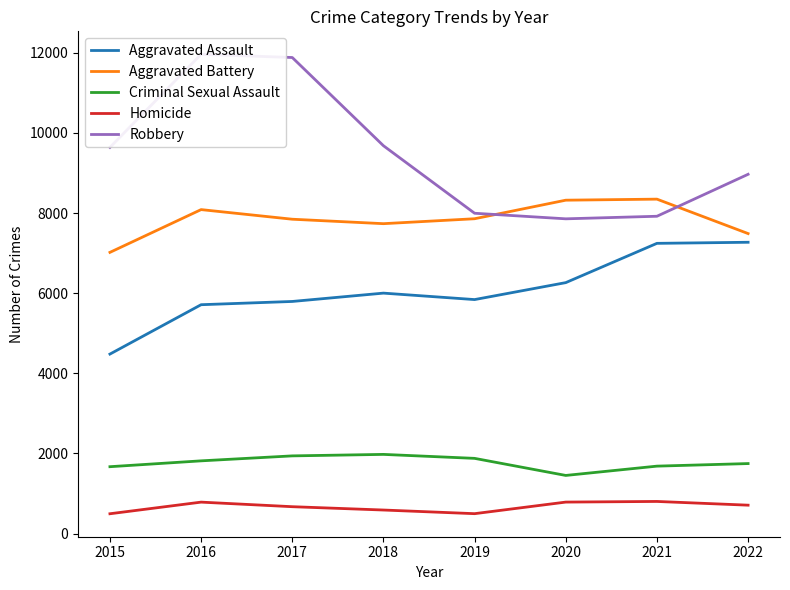

What is the difference between the maximum and second lowest values in the Aggravated Assault series?

1558